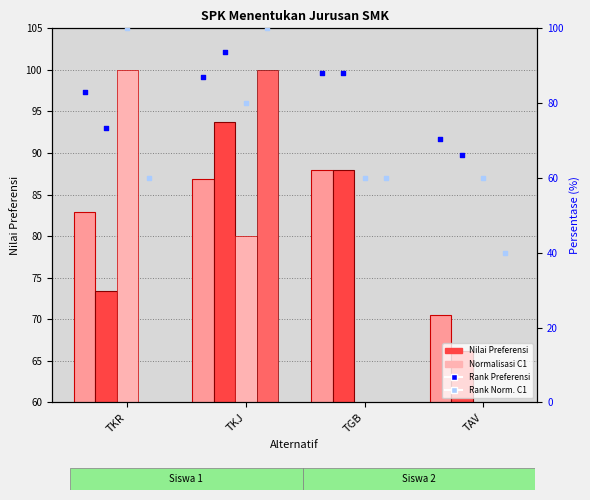

Which series has the largest total across all categories?

v1_siswa1